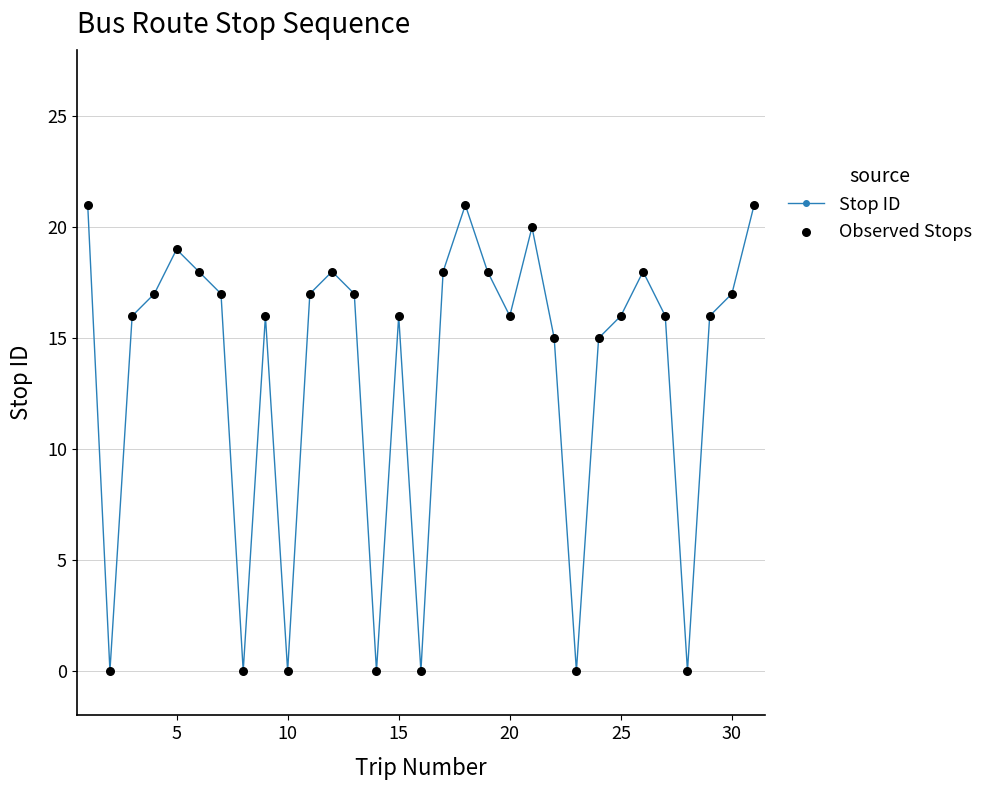

What is the difference between the maximum and minimum values?

21